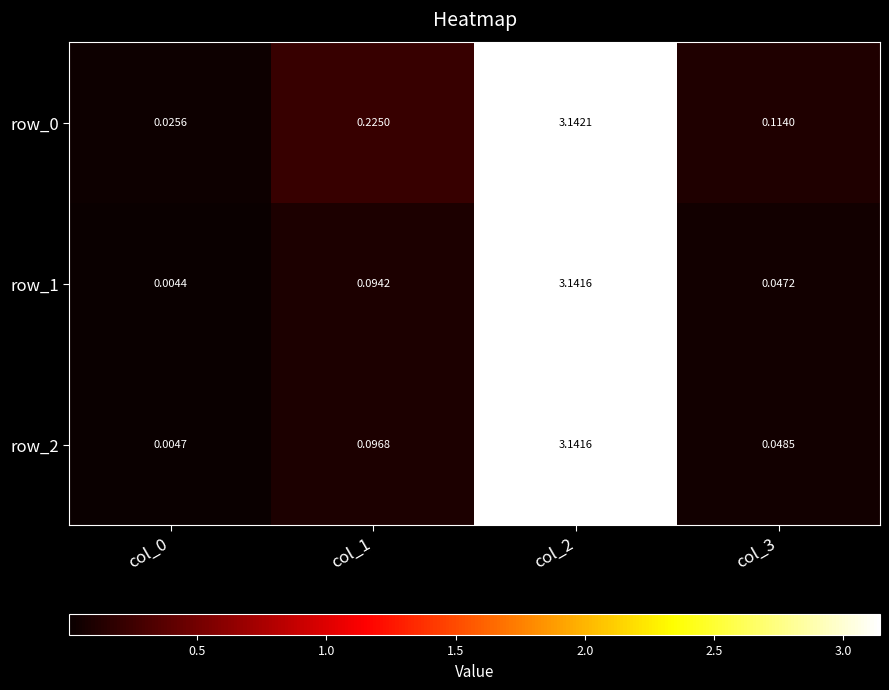

True or false: row_2 has a value of 0.2 at col_1.

False